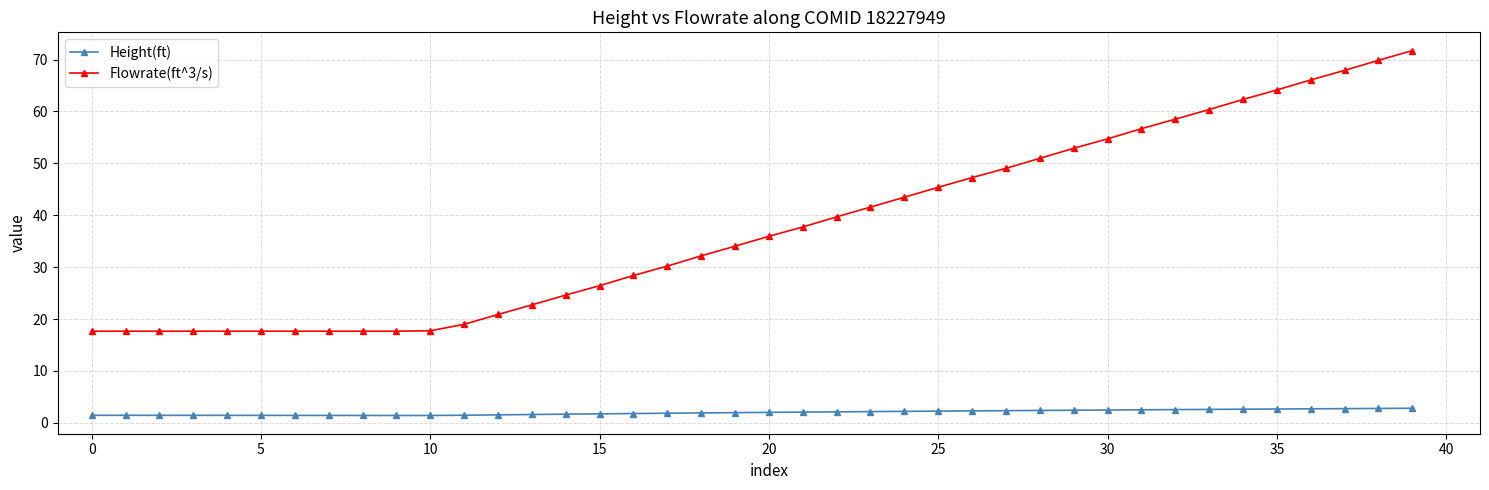

List the series in order of their overall mean, highest first.

Flowrate(ft^3/s), Height(ft)